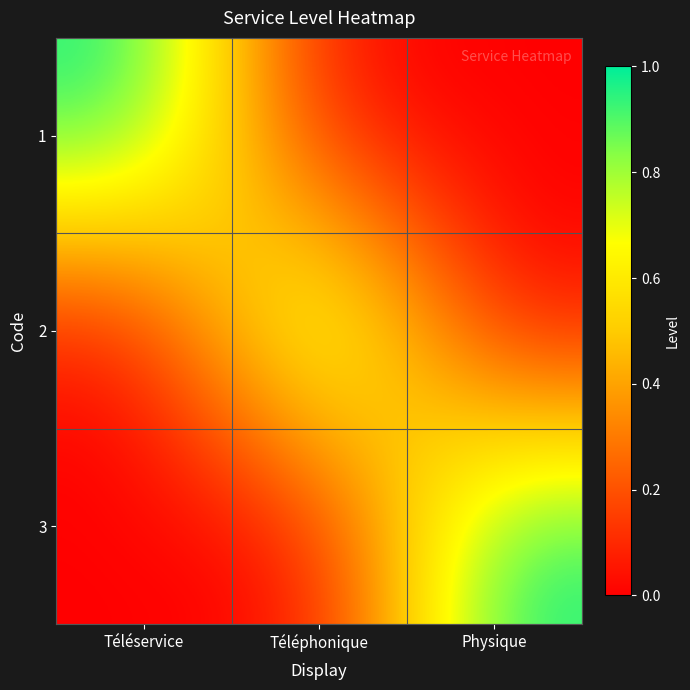

How many categories are shown in the chart?

3